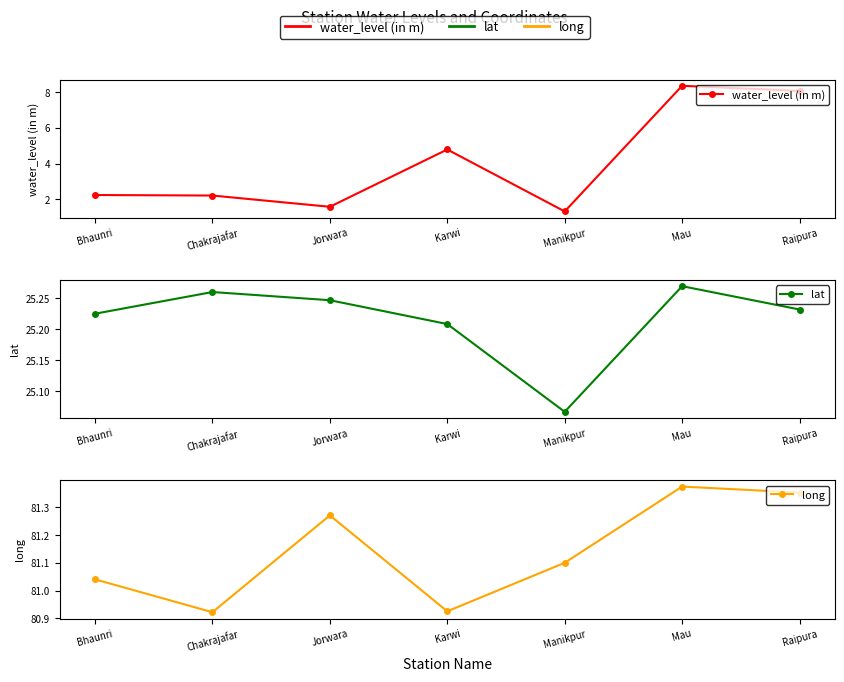

What is the difference between the long values at Raipura and Jorwara?

0.1